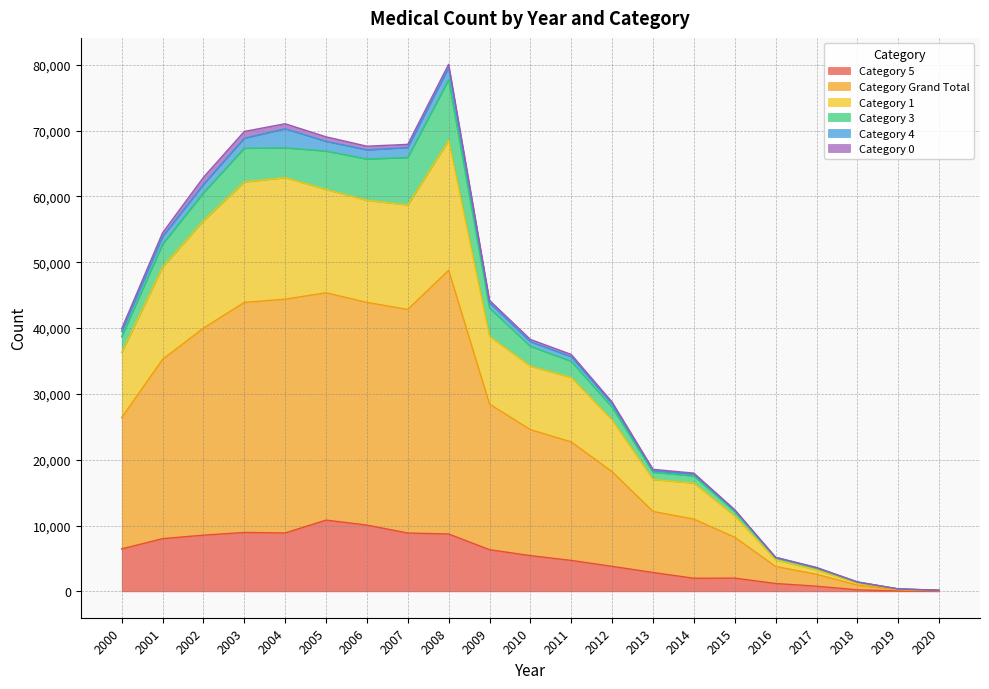

What is the highest value of the 1 series?

68510